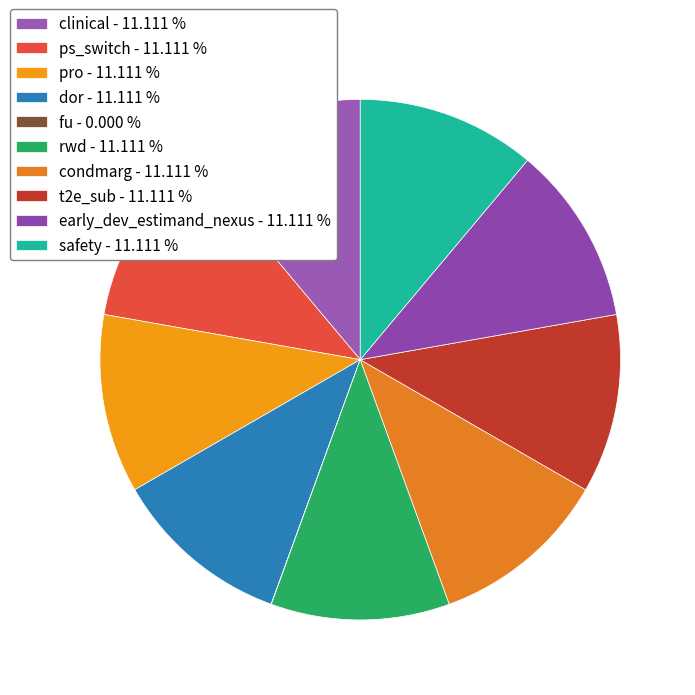

The fu slice represents 0% of the pie. True or false?

True